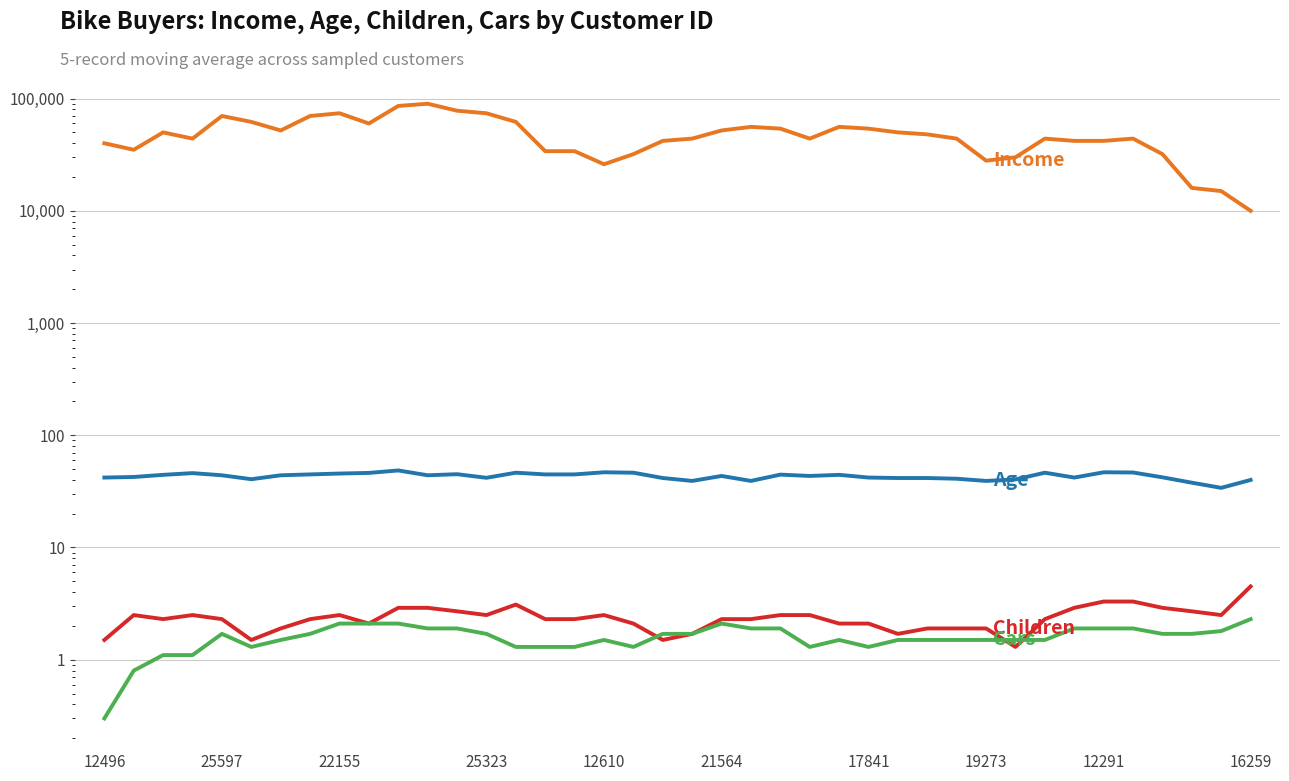

What is the difference between the highest and lowest values at 16?

33998.7